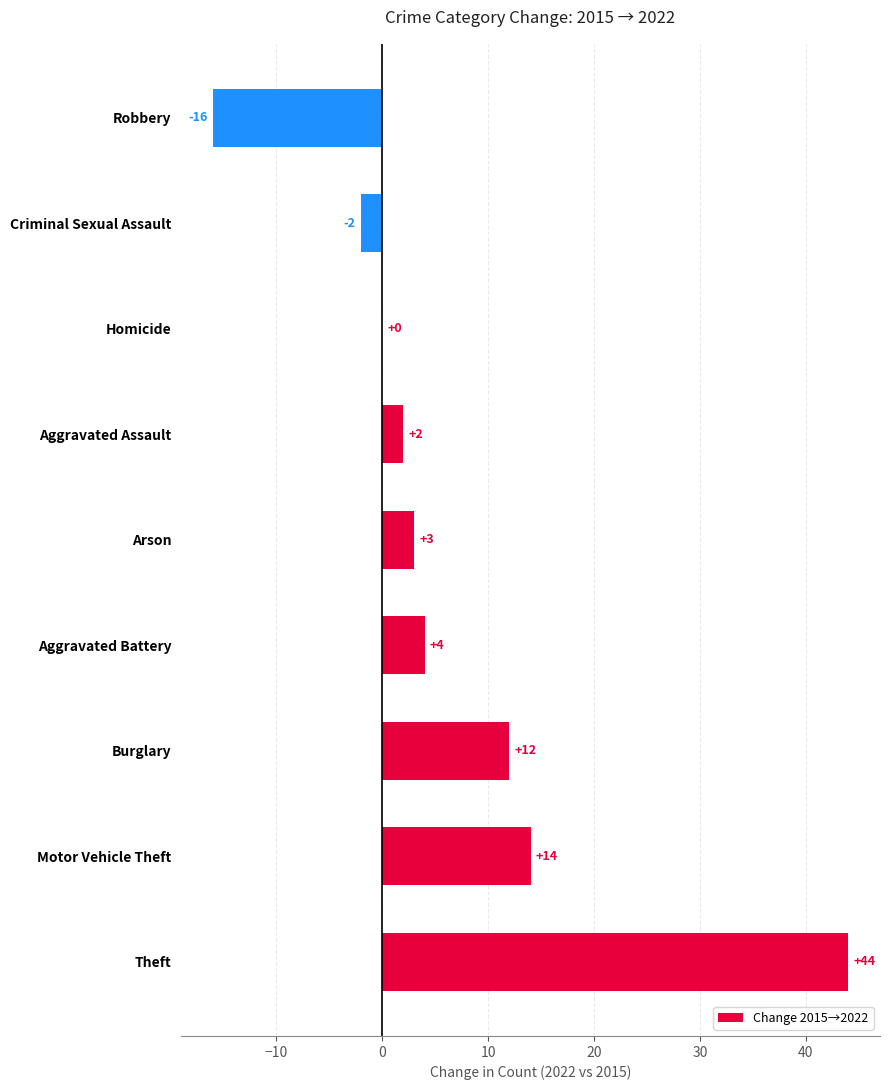

Are the bars horizontal?

Yes